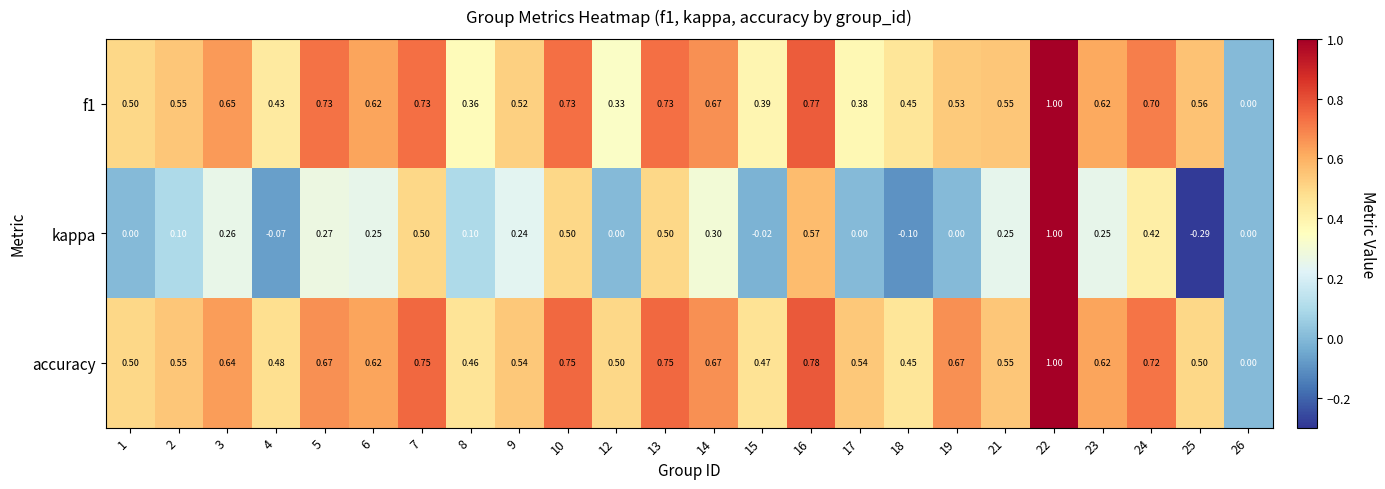

Is the value of kappa at 26 greater than the value of accuracy at 10?

No